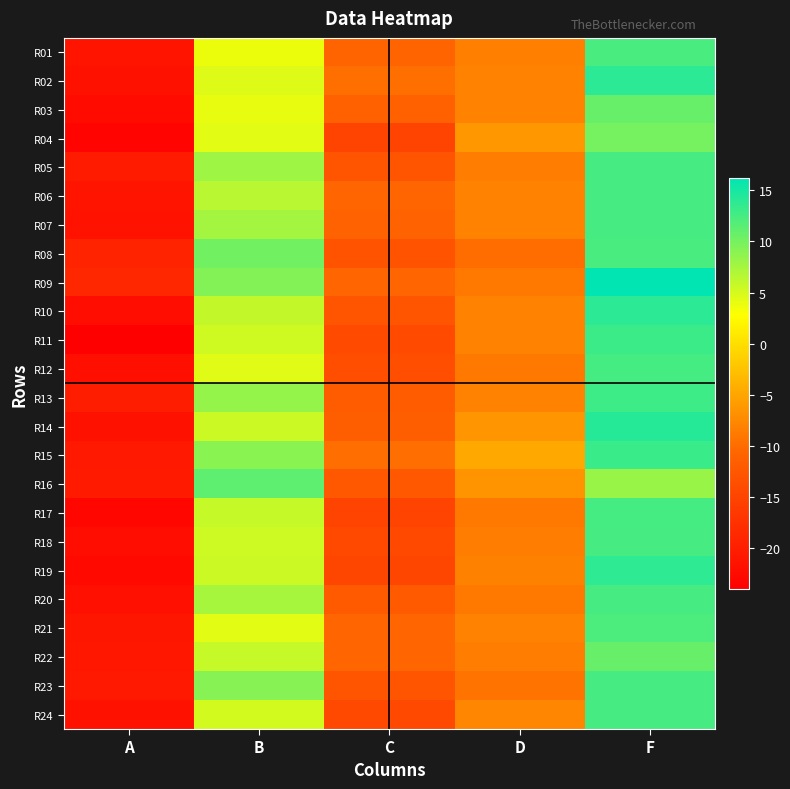

Which label corresponds to the smallest value in the chart?

A